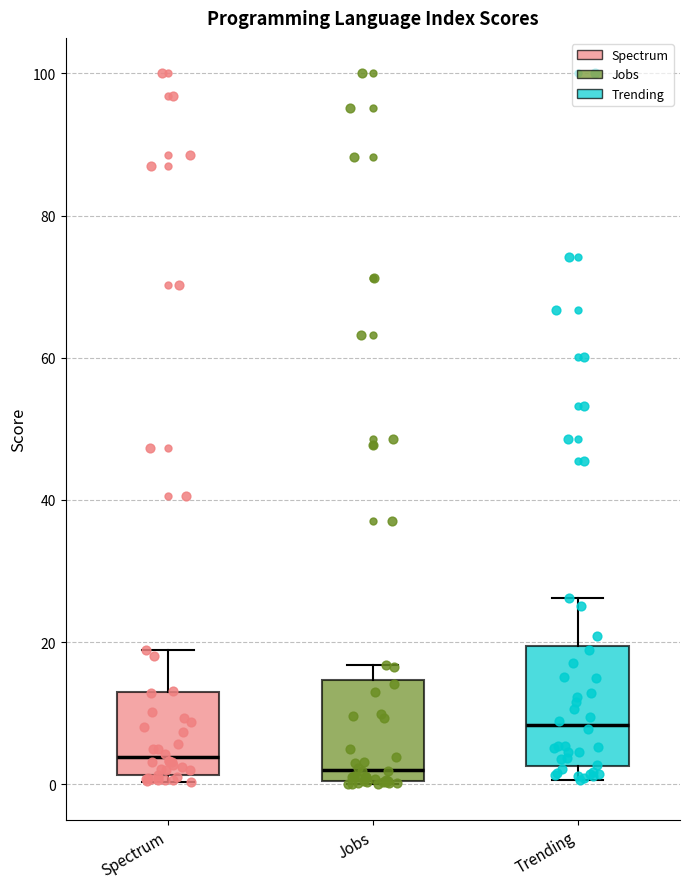

Reading left to right, read every box against the y-axis: the position of its median line, the range the box covers, and the ends of its whiskers. The values are not printed on the chart, so give them approximately, as read against the axis.

Spectrum: median 4, box 2 to 12, whiskers 0 to 18
Jobs: median 2, box 0 to 14, whiskers 0 to 16
Trending: median 8, box 2 to 20, whiskers 0 to 26